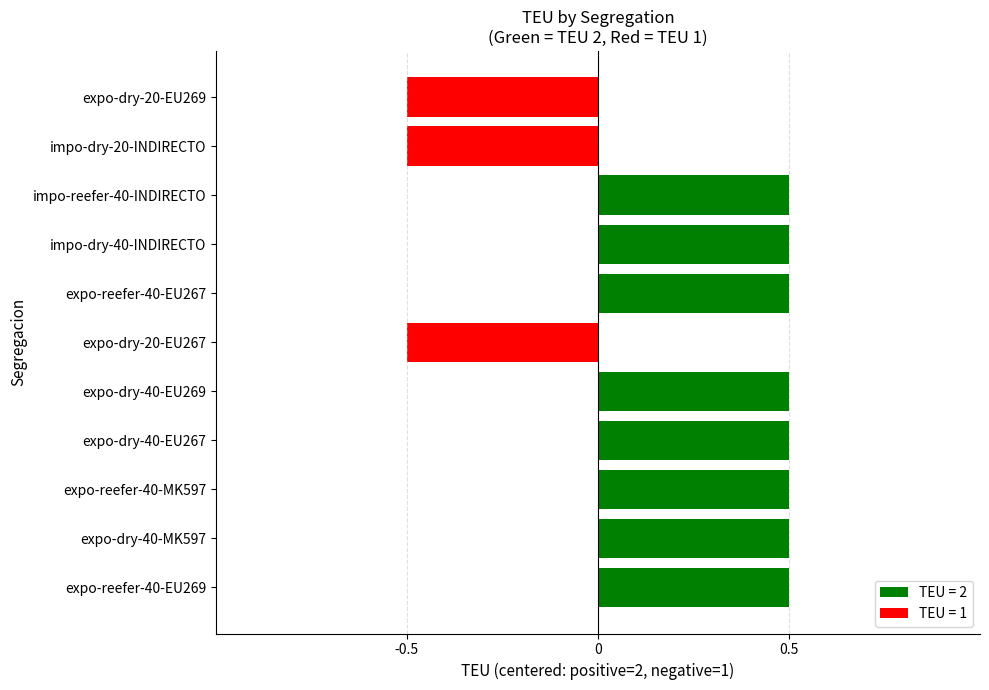

Are the bars grouped side by side (vs. stacked)?

No